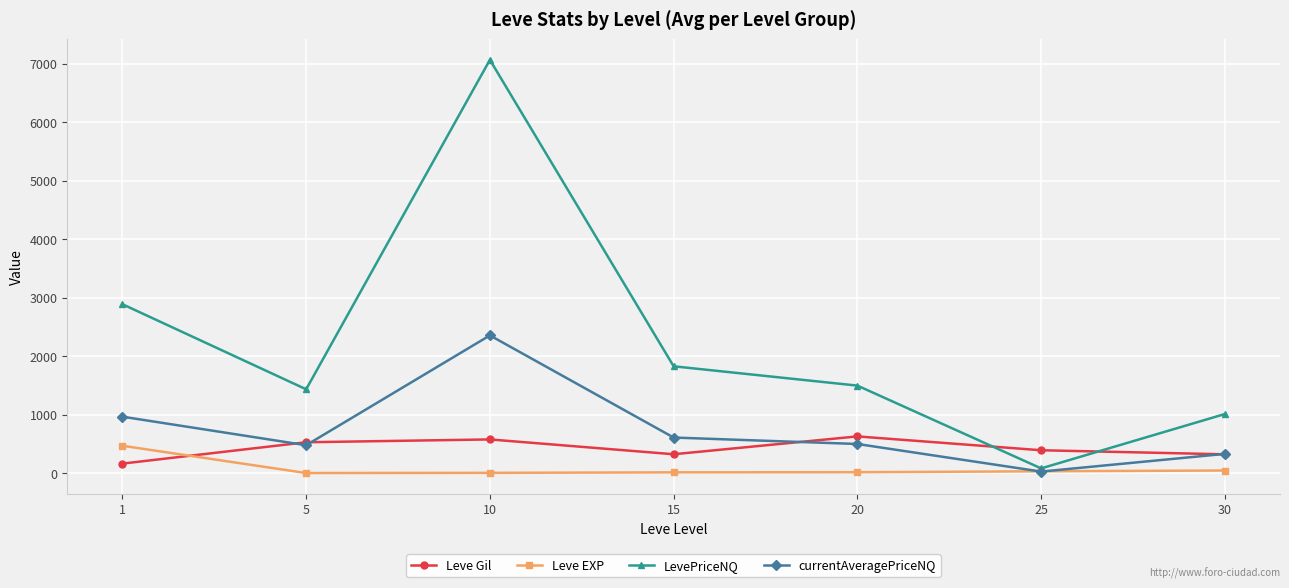

What is the highest value of the Leve EXP series?

468.5